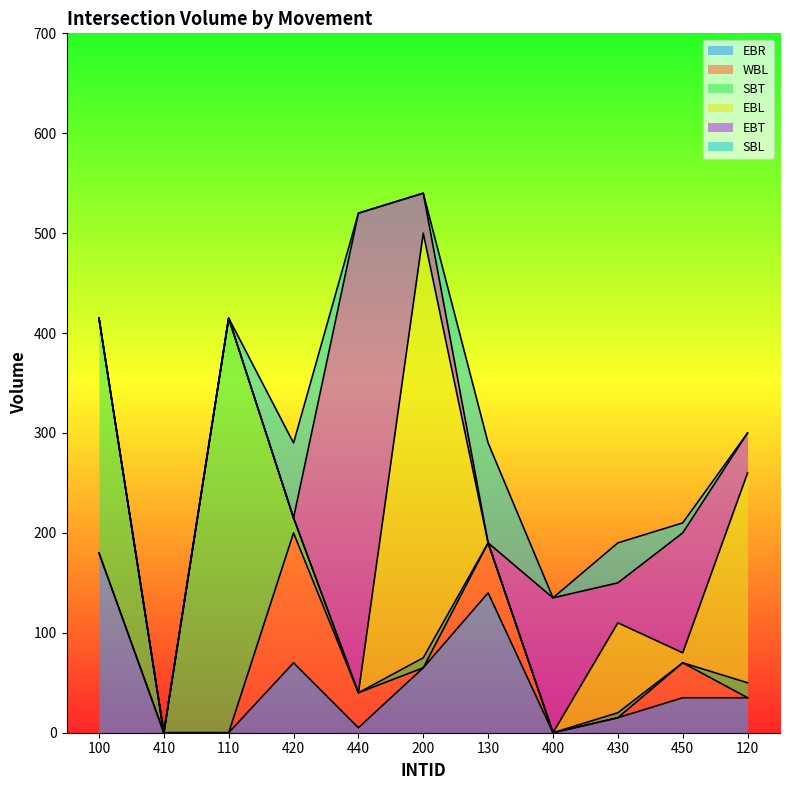

Where is EBR nearest to the value 90?

420